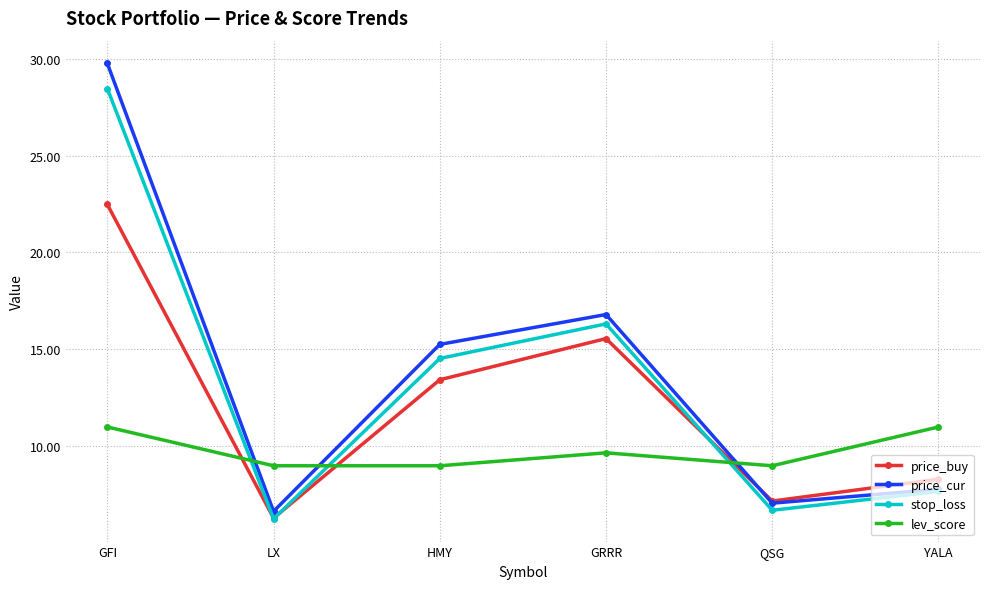

What is the spread (max minus min) of values at YALA?

3.3